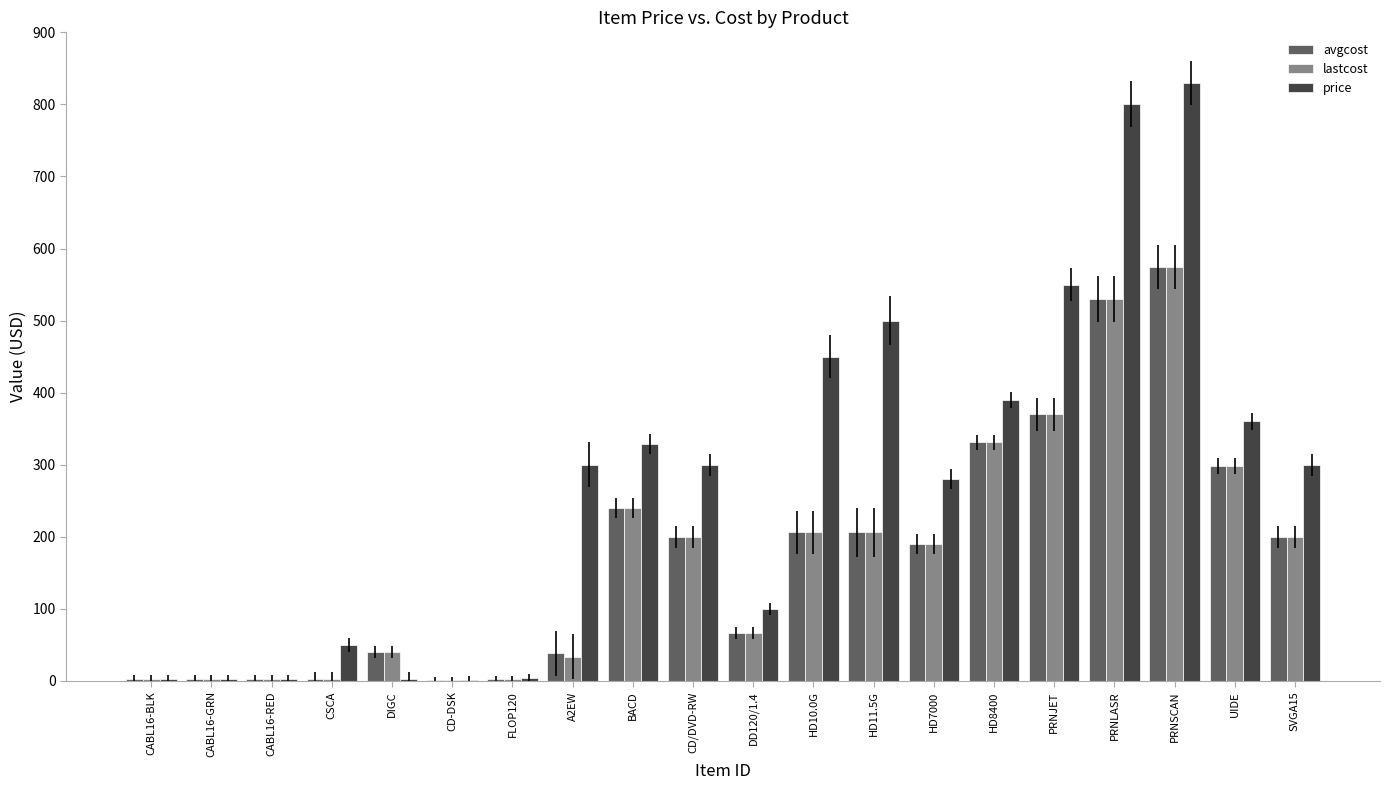

What is the sum of all lastcost values?

3499.6